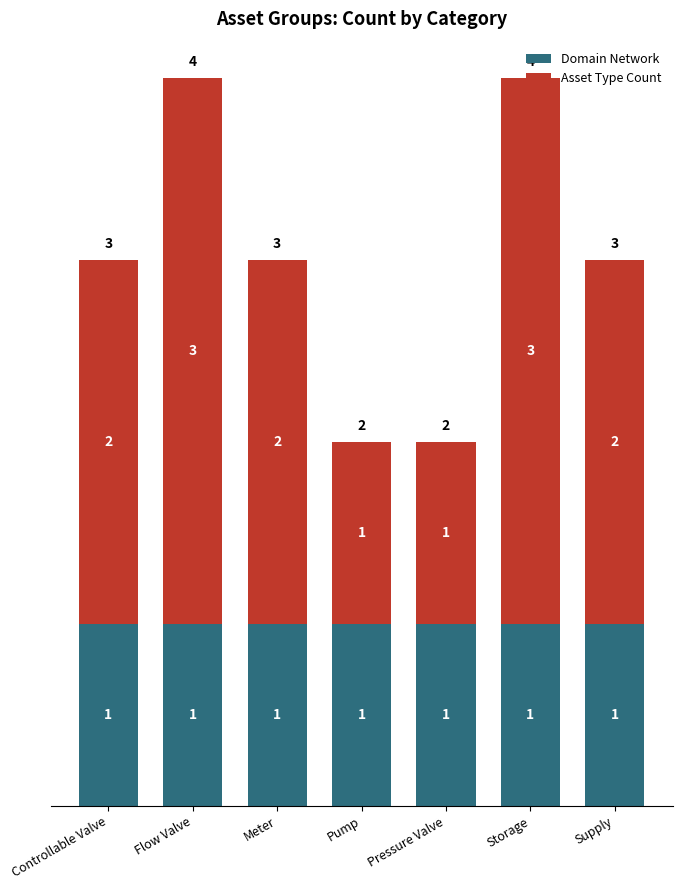

True or false: Domain Network has a value of 1 at Meter.

True